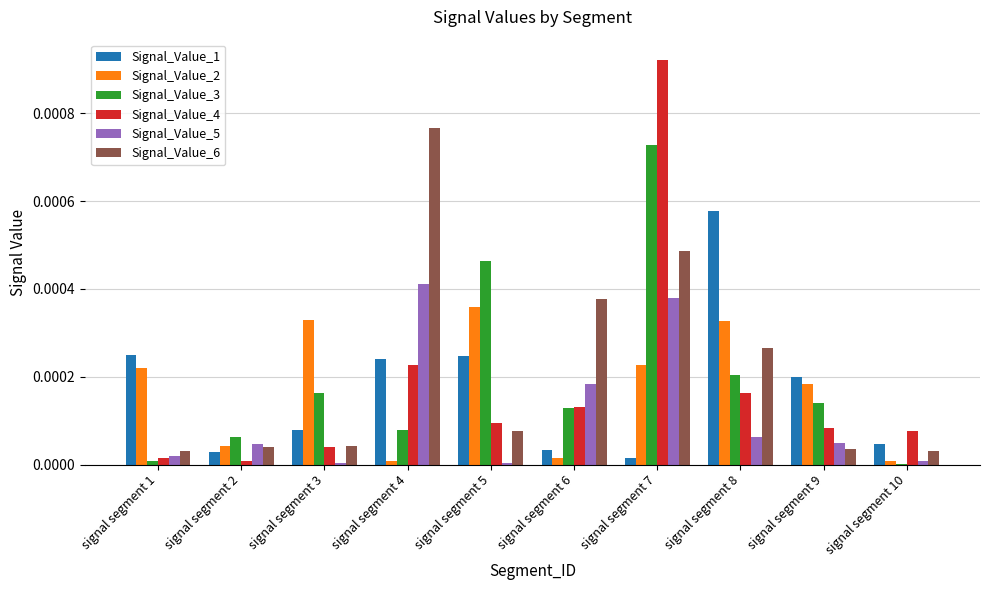

What are all the series names shown in the legend?

Signal_Value_1, Signal_Value_2, Signal_Value_3, Signal_Value_4, Signal_Value_5, Signal_Value_6